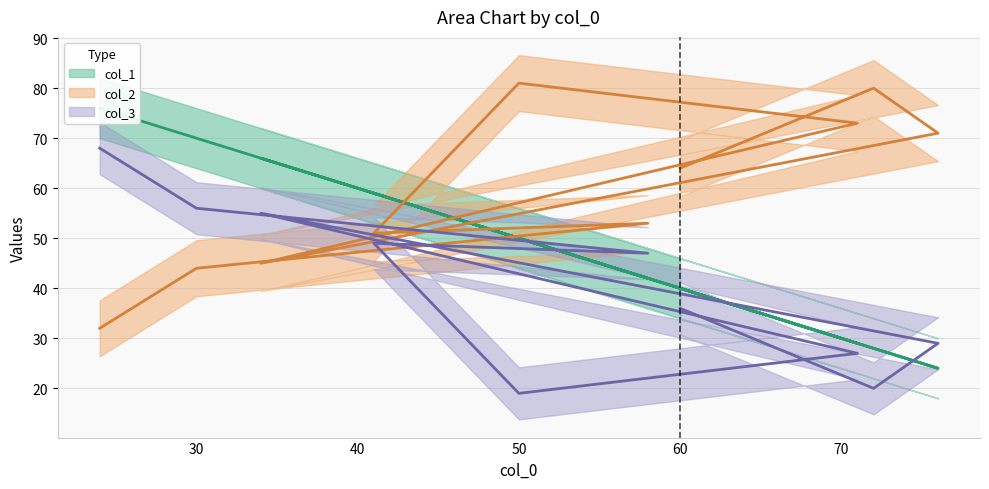

At which label is col_1 closest to 50?

50